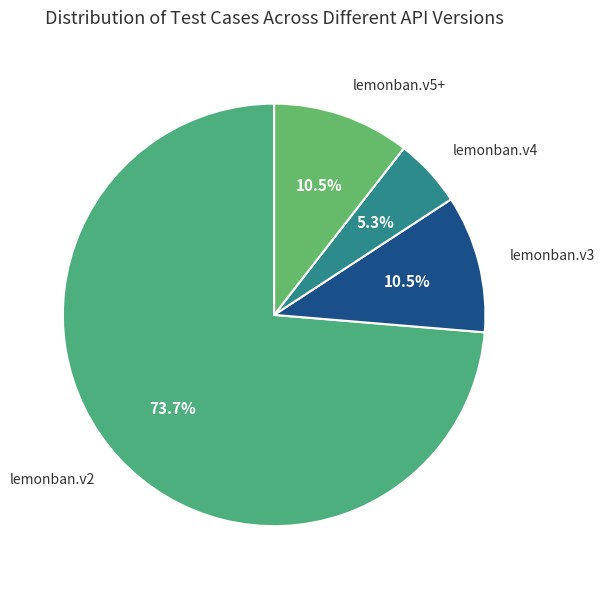

How many segments does this pie chart have?

4